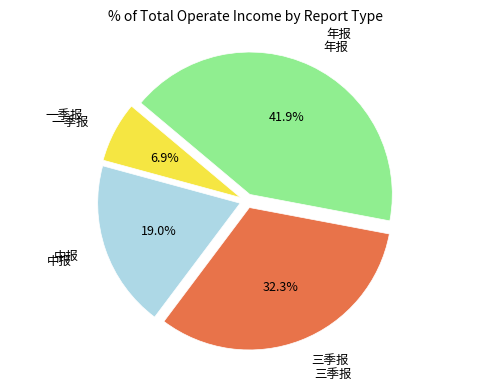

Count the number of slices in the pie.

4